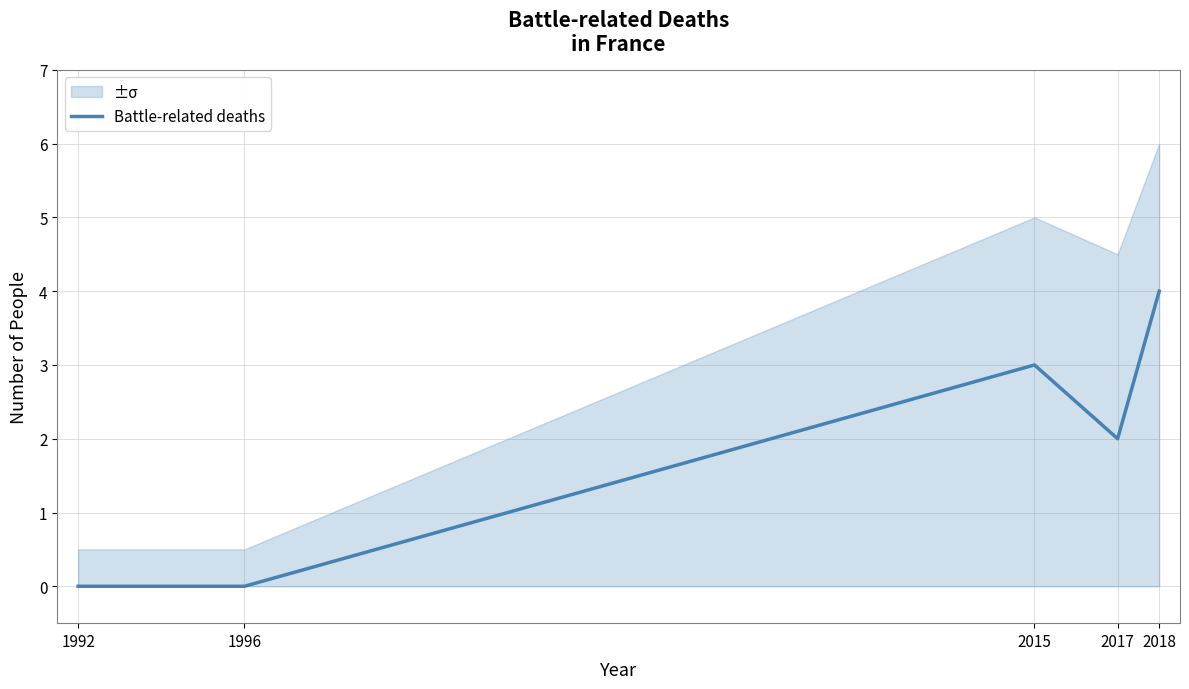

Reading right to left, transcribe all the data shown in this chart.

4	2	3	0	0